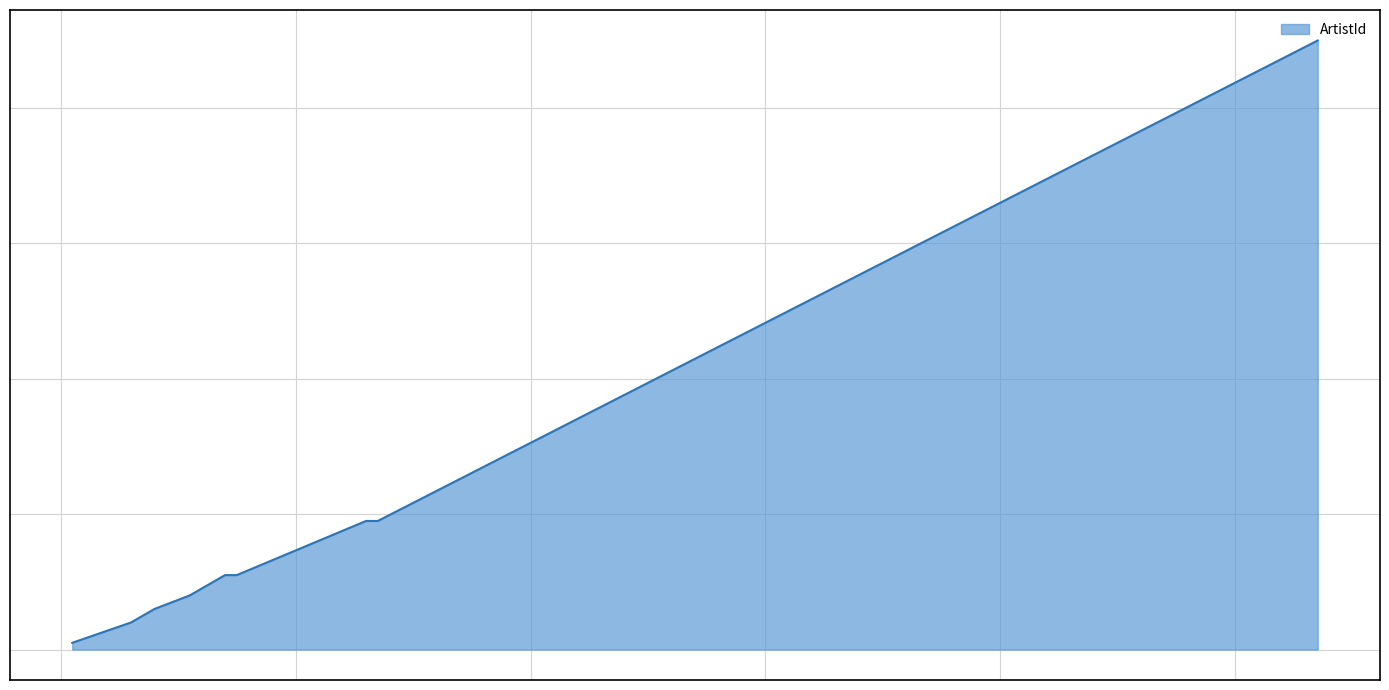

Does the chart have visible grid lines?

Yes